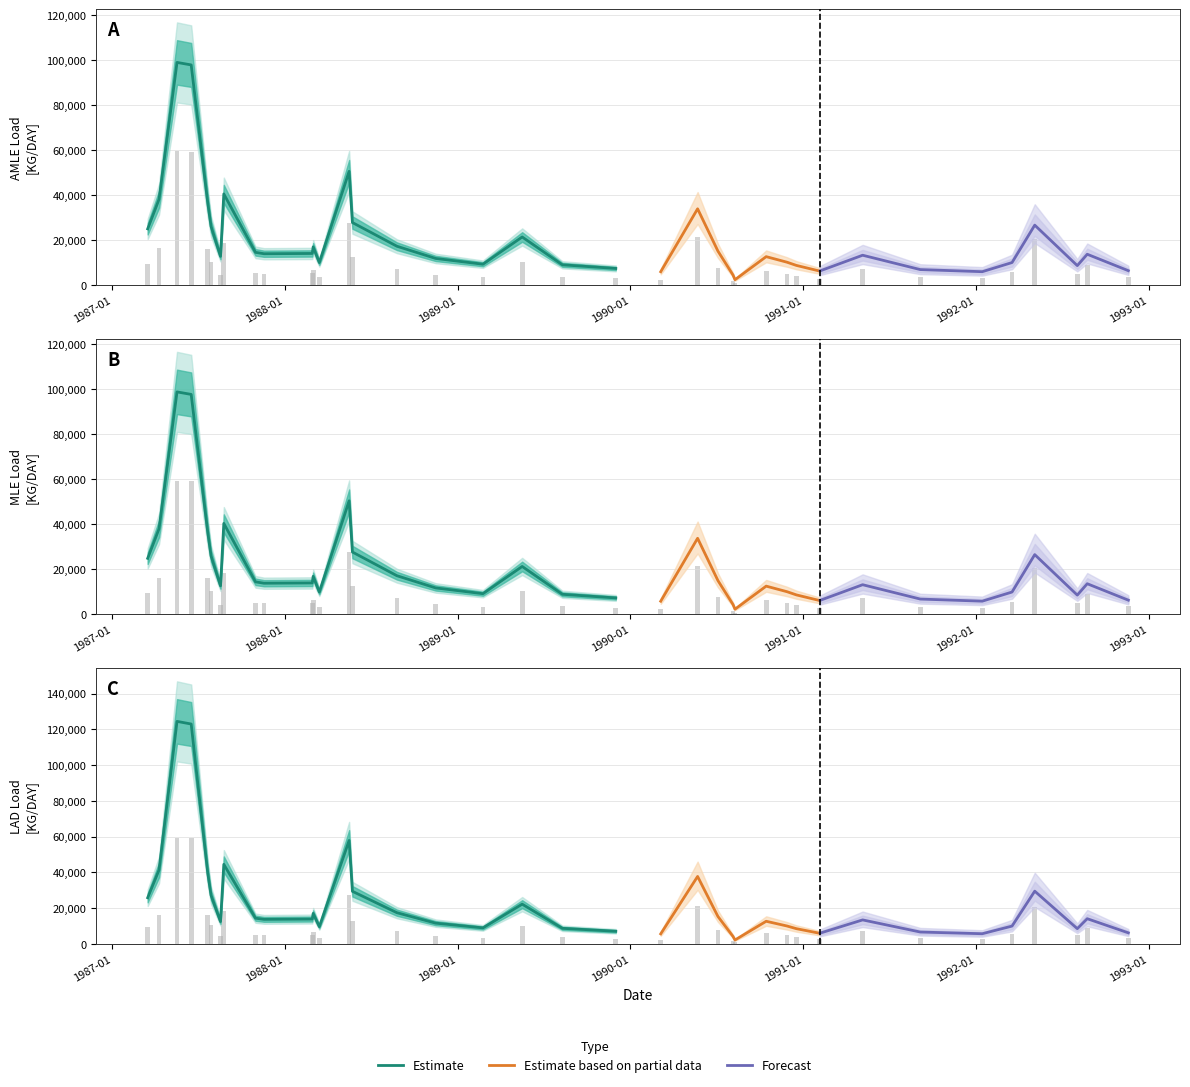

How many values in the mle series are below 5108?

18